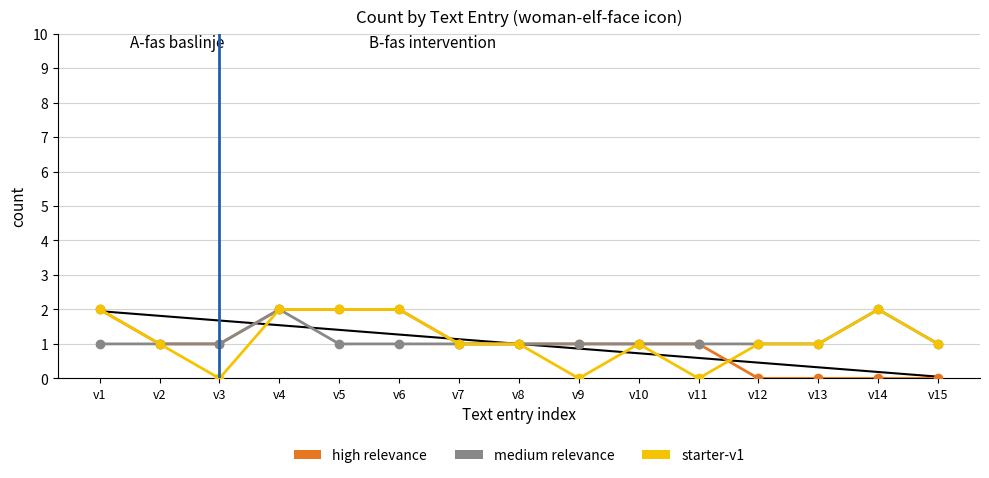

Reading left to right, list all the values displayed in this chart.

high relevance: v1=2	v2=1	v3=1	v4=2	v5=2	v6=2	v7=1	v8=1	v9=1	v10=1	v11=1	v12=0	v13=0	v14=0	v15=0
medium relevance: v1=1	v2=1	v3=1	v4=2	v5=1	v6=1	v7=1	v8=1	v9=1	v10=1	v11=1	v12=1	v13=1	v14=2	v15=1
starter-v1: v1=2	v2=1	v3=0	v4=2	v5=2	v6=2	v7=1	v8=1	v9=0	v10=1	v11=0	v12=1	v13=1	v14=2	v15=1